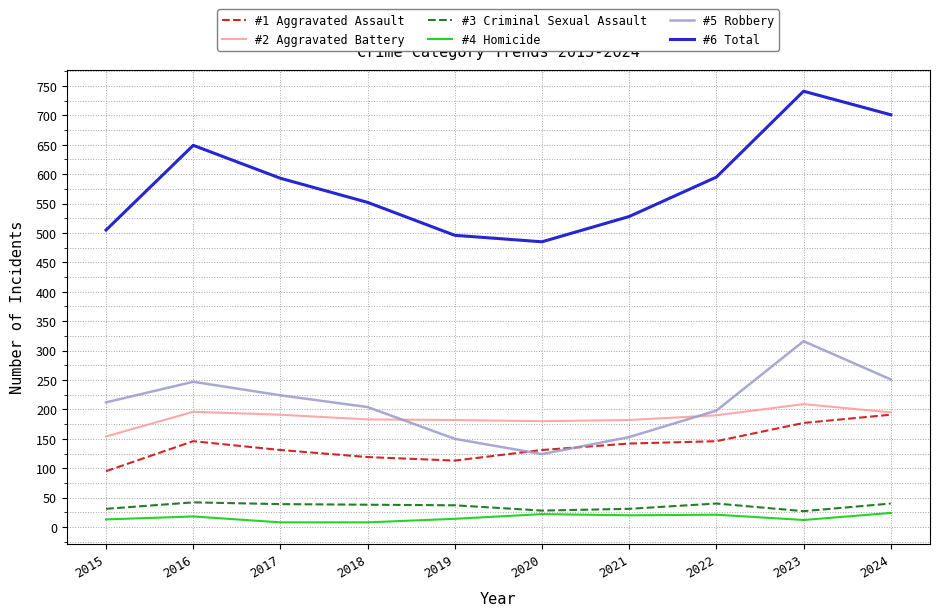

Is the value of #5 Robbery at 2019 greater than the value of #4 Homicide at 2021?

Yes